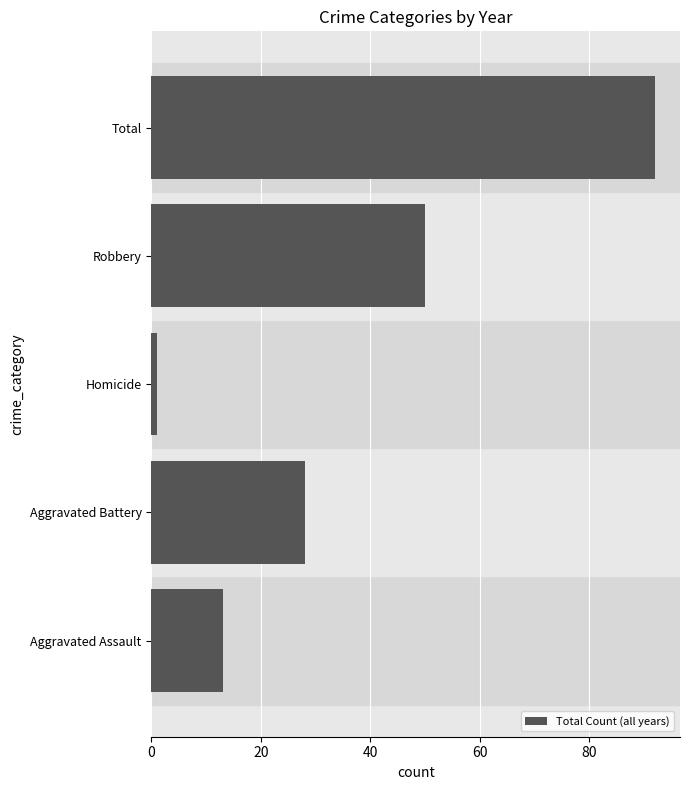

Which category has the lowest value across all series?

Homicide